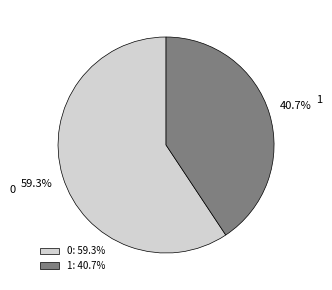

To the nearest percent, what is the difference between the 1 and 0 slice percentages?

19%